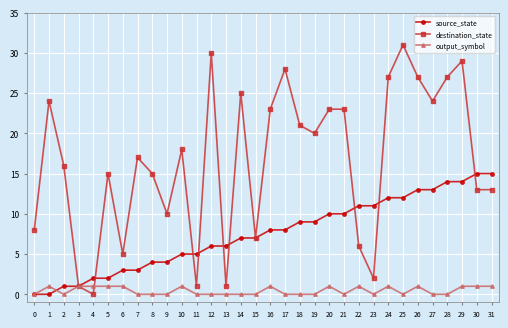

Reading left to right, what are all the values shown in this chart?

source_state: 0=0	1=0	2=1	3=1	4=2	5=2	6=3	7=3	8=4	9=4	10=5	11=5	12=6	13=6	14=7	15=7	16=8	17=8	18=9	19=9	20=10	21=10	22=11	23=11	24=12	25=12	26=13	27=13	28=14	29=14	30=15	31=15
destination_state: 0=8	1=24	2=16	3=1	4=0	5=15	6=5	7=17	8=15	9=10	10=18	11=1	12=30	13=1	14=25	15=7	16=23	17=28	18=21	19=20	20=23	21=23	22=6	23=2	24=27	25=31	26=27	27=24	28=27	29=29	30=13	31=13
output_symbol: 0=0	1=1	2=0	3=1	4=1	5=1	6=1	7=0	8=0	9=0	10=1	11=0	12=0	13=0	14=0	15=0	16=1	17=0	18=0	19=0	20=1	21=0	22=1	23=0	24=1	25=0	26=1	27=0	28=0	29=1	30=1	31=1